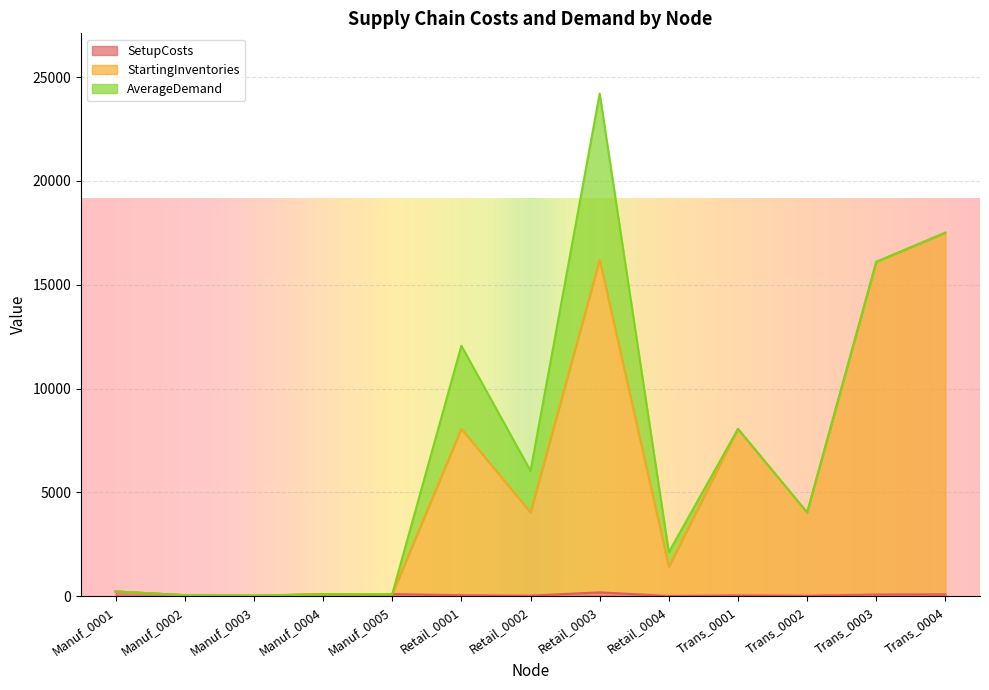

At which category does SetupCosts reach its first local valley?

Manuf_0003